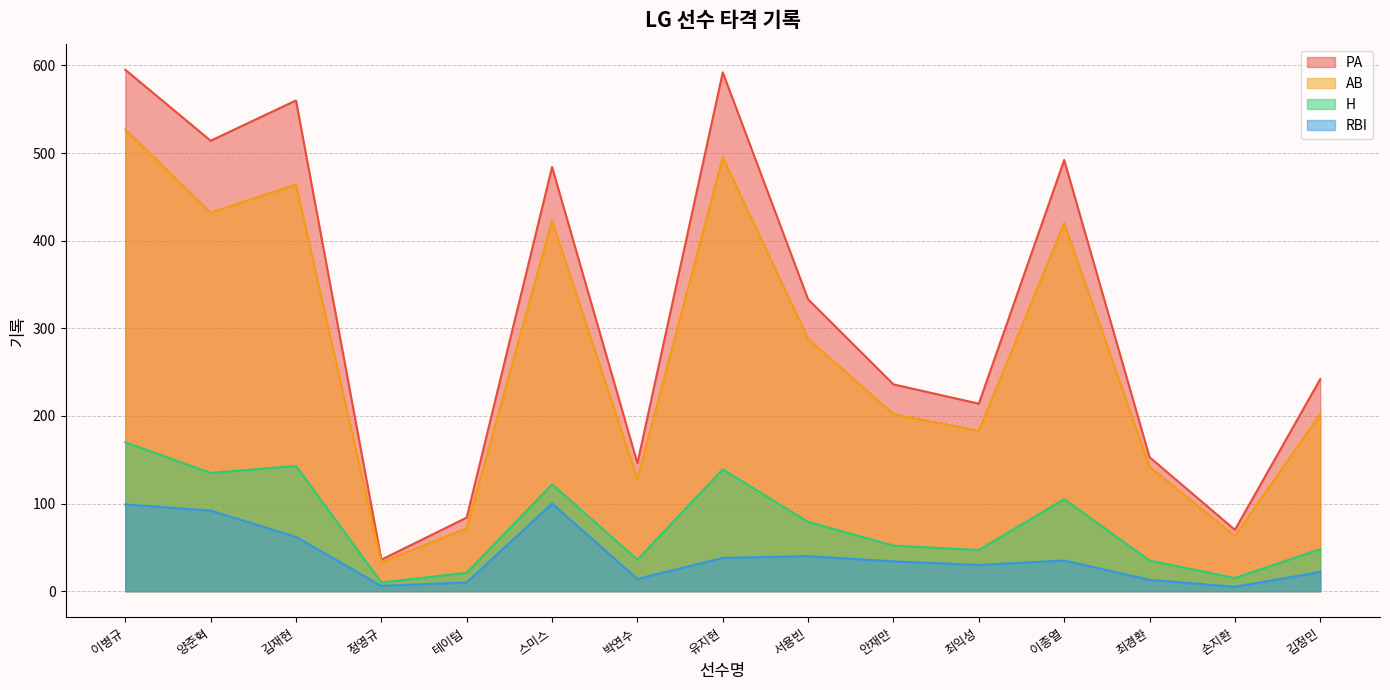

In H, how many points are higher than both neighbors (excluding endpoints)?

4